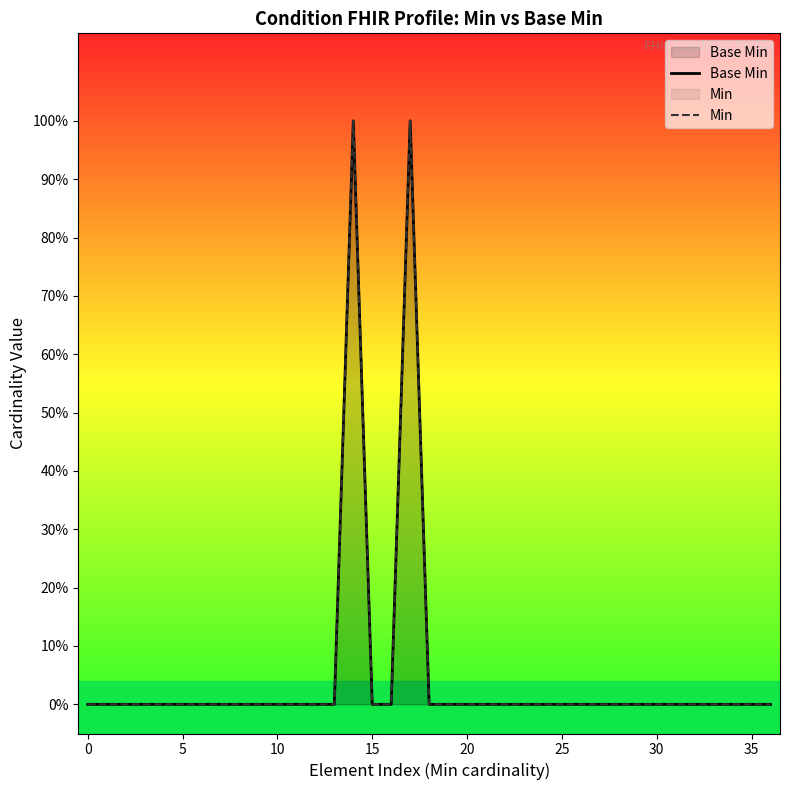

True or false: Base Min has a value of 0 at 35.

True